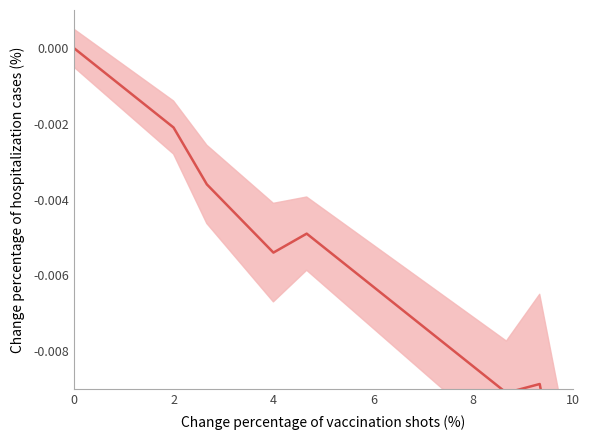

How many interior local peaks (higher than both neighbors) does the data have?

2